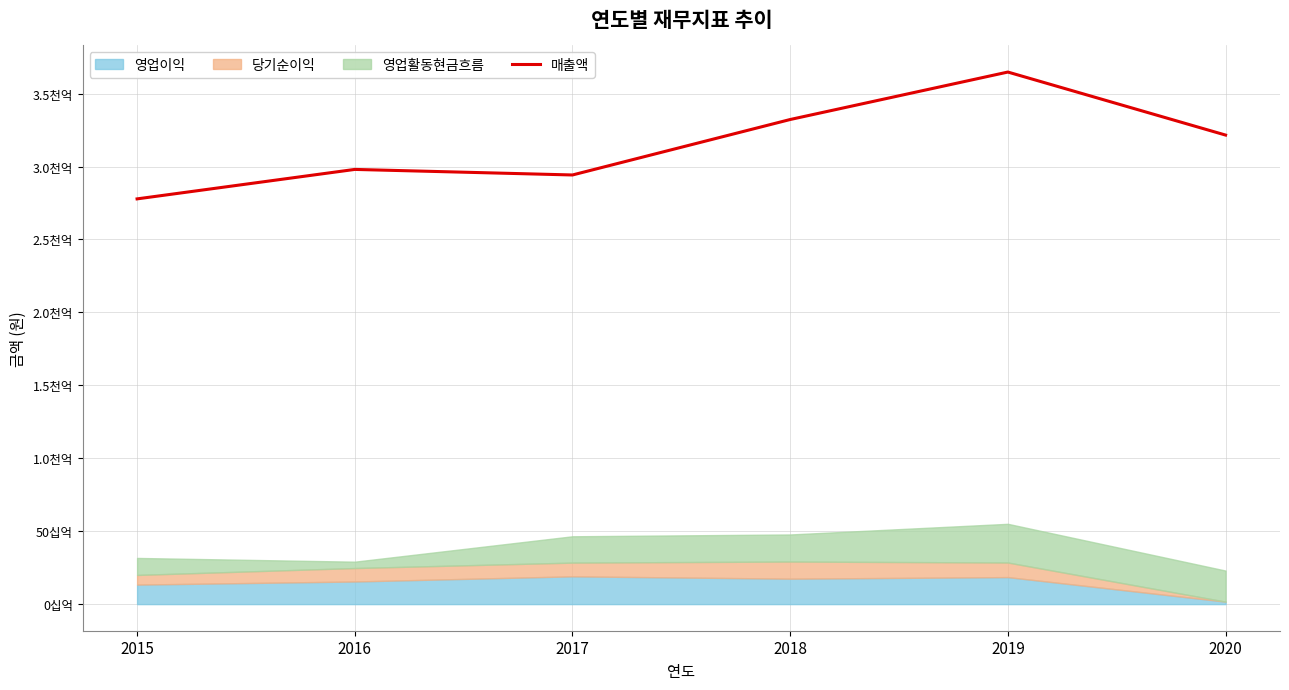

Which category has the highest value across all series?

2019